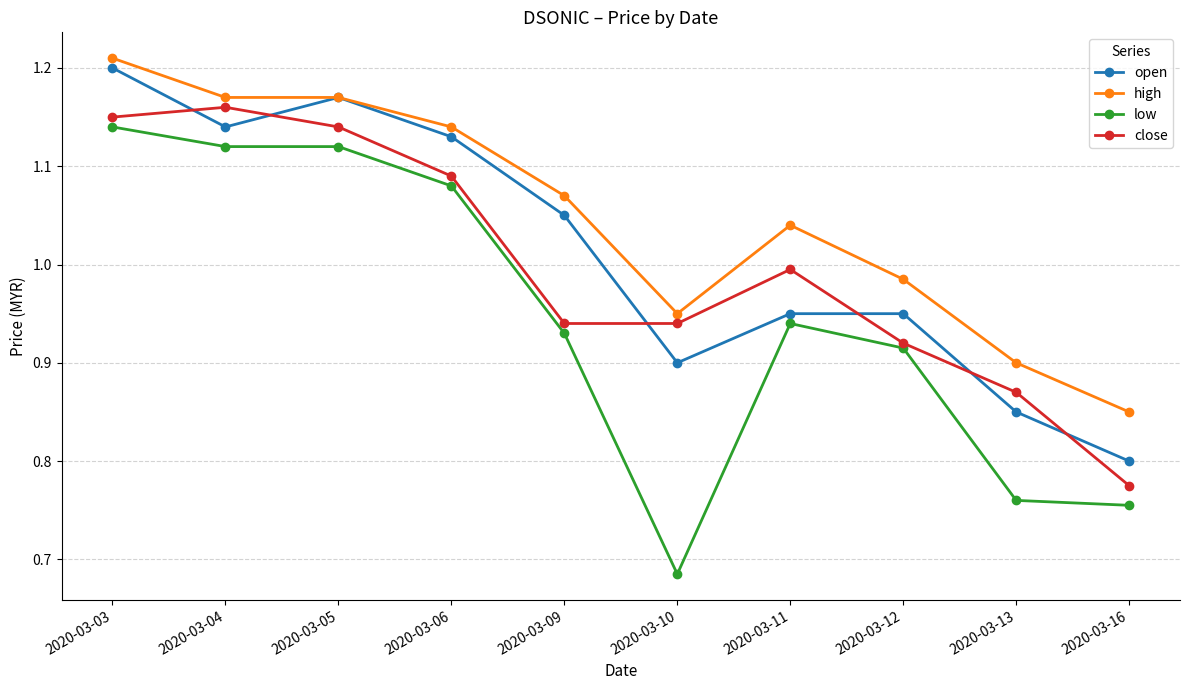

True or false: high has more than 2 interior local peaks.

False